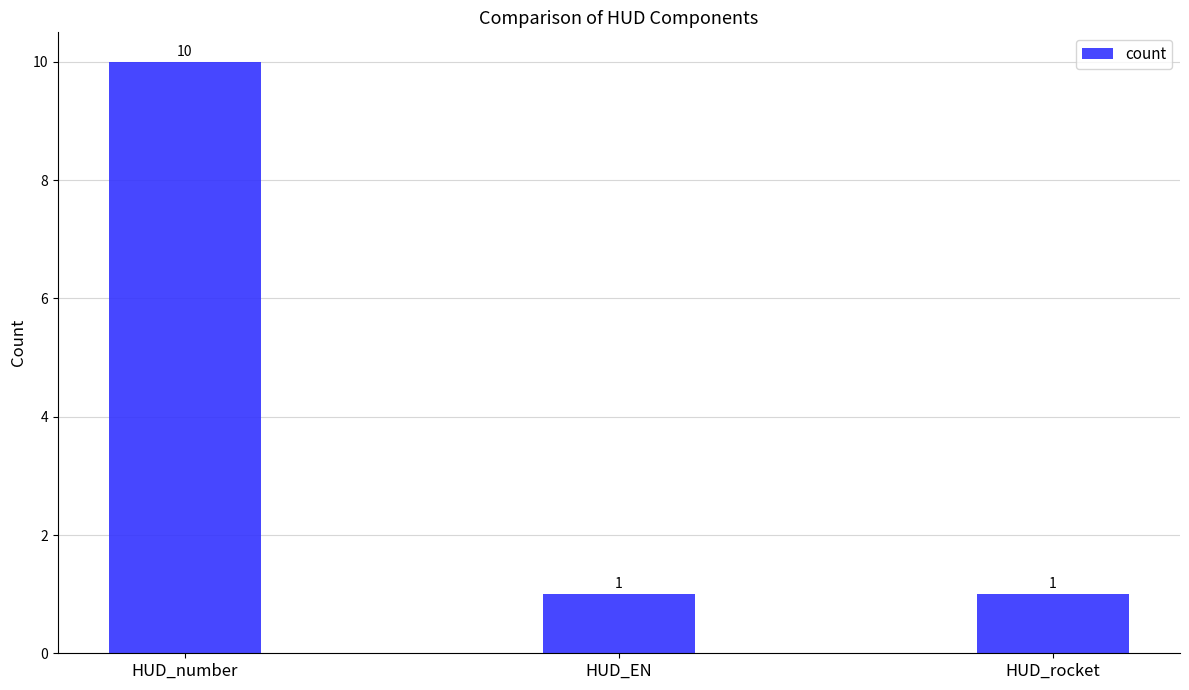

True or false: the data shows 1 at HUD_rocket.

True